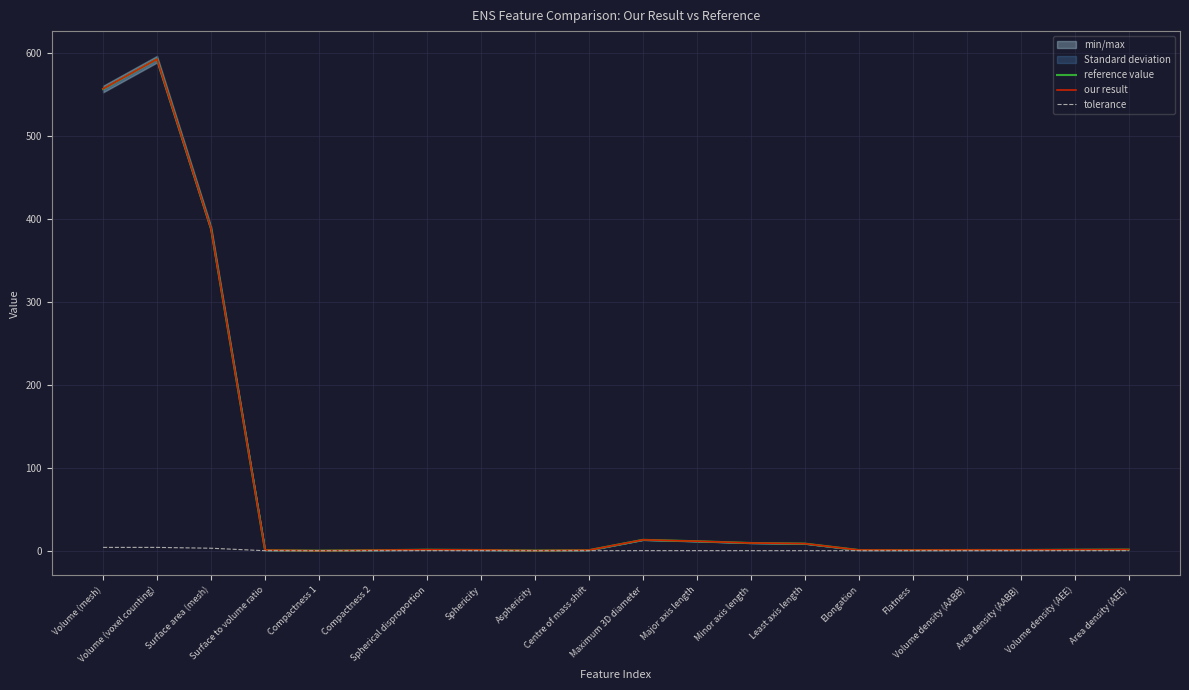

At which category does the chart reach its peak across all series?

Volume (voxel counting)